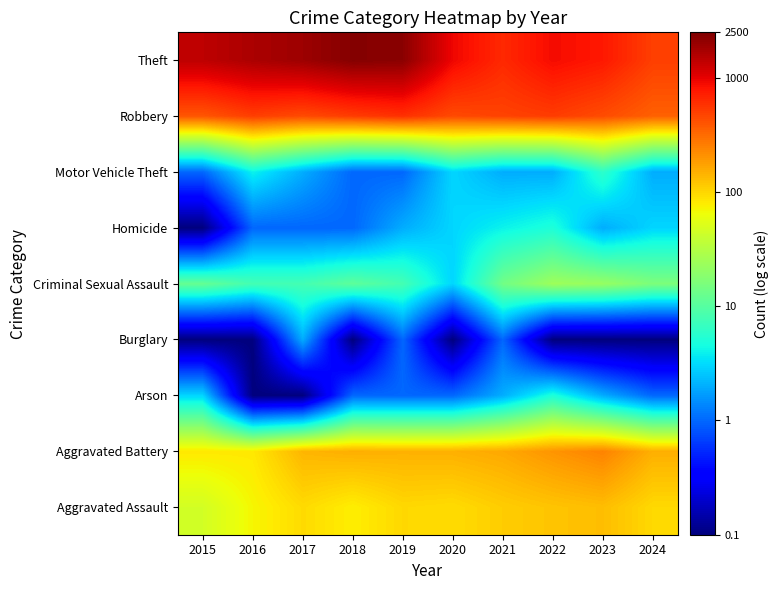

What is the difference between the highest and lowest values at 2024?

3.7